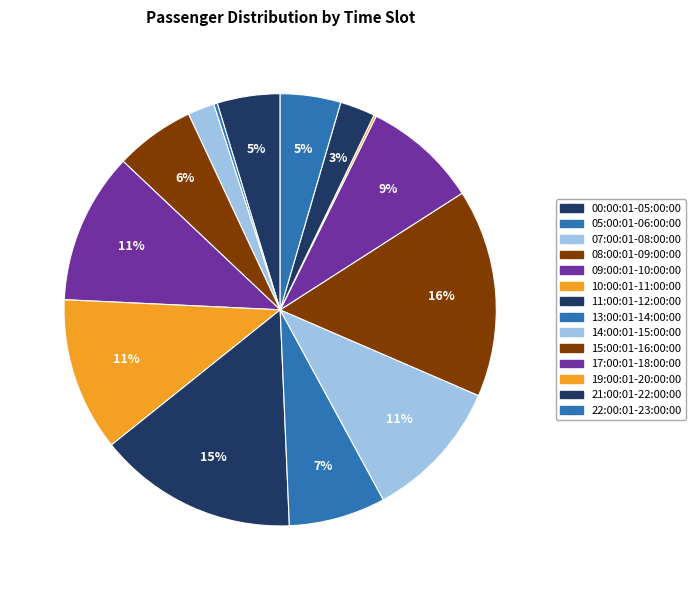

Which category has the smallest portion of the pie?

19:00:01-20:00:00